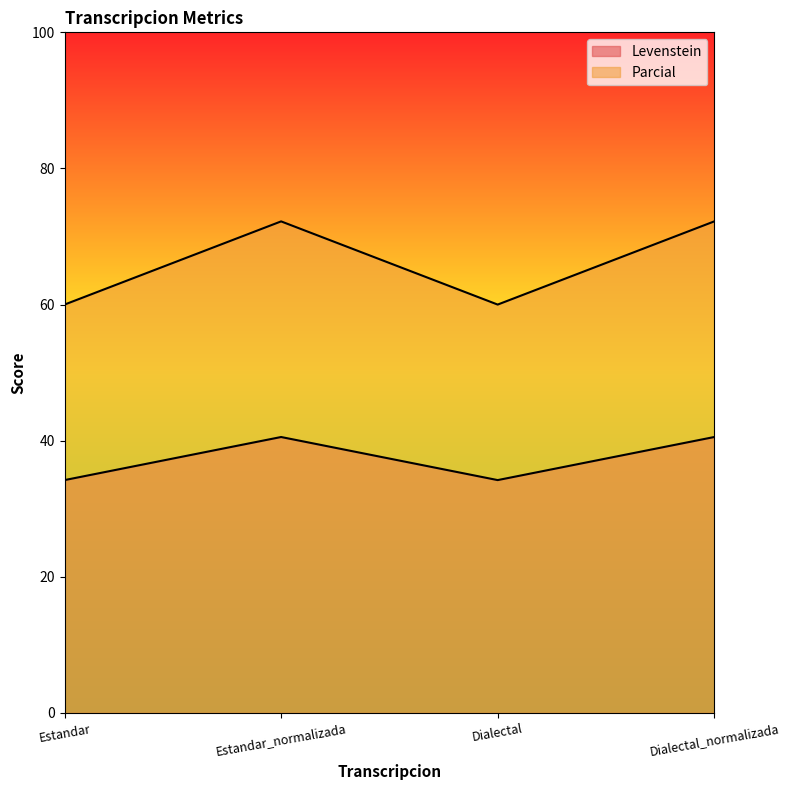

Rank the series by their maximum value, from lowest to highest.

Levenstein, Parcial